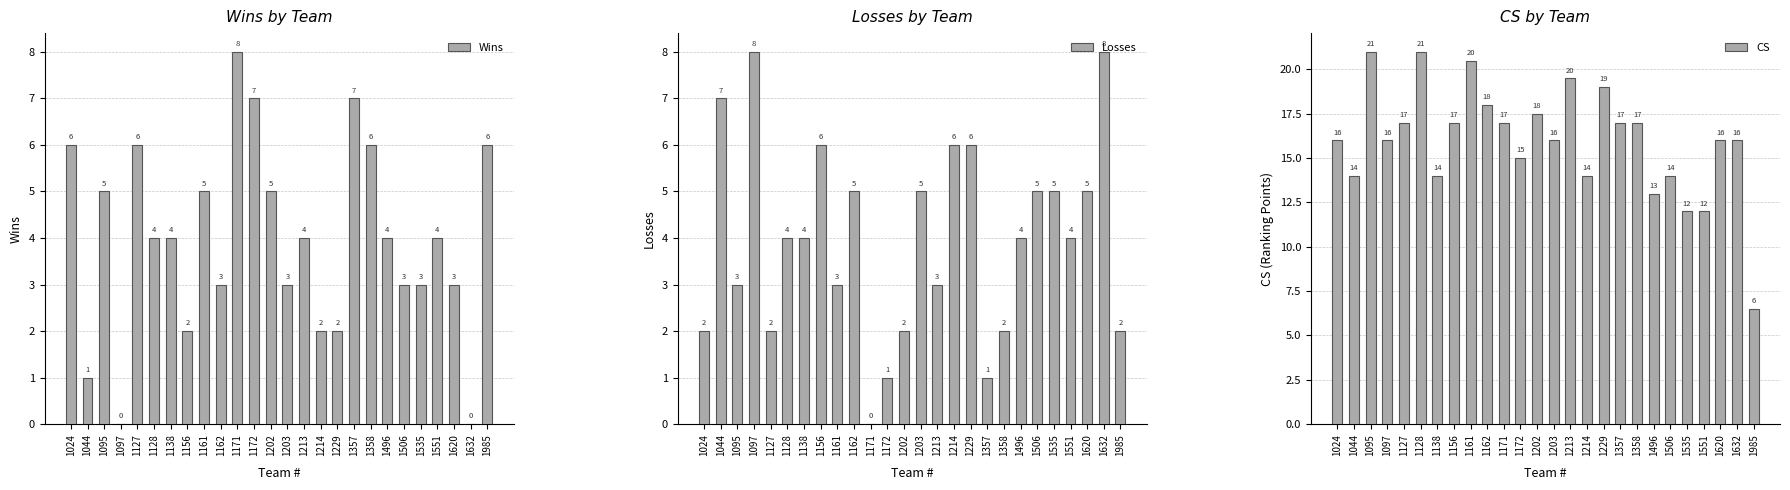

What is the approximate value of Wins at 1357?

7